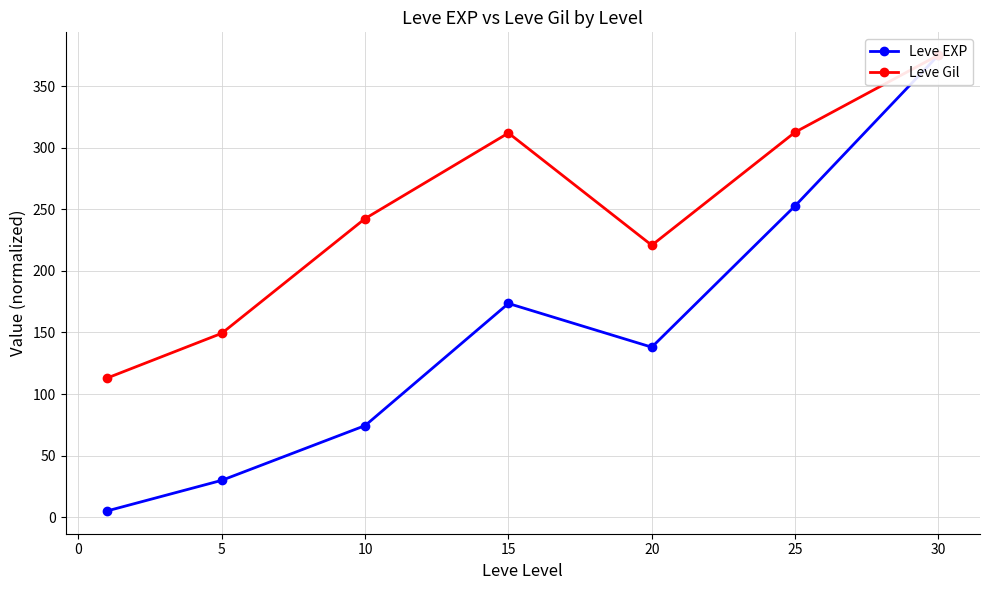

True or false: Leve Gil and Leve EXP cross at least once.

False